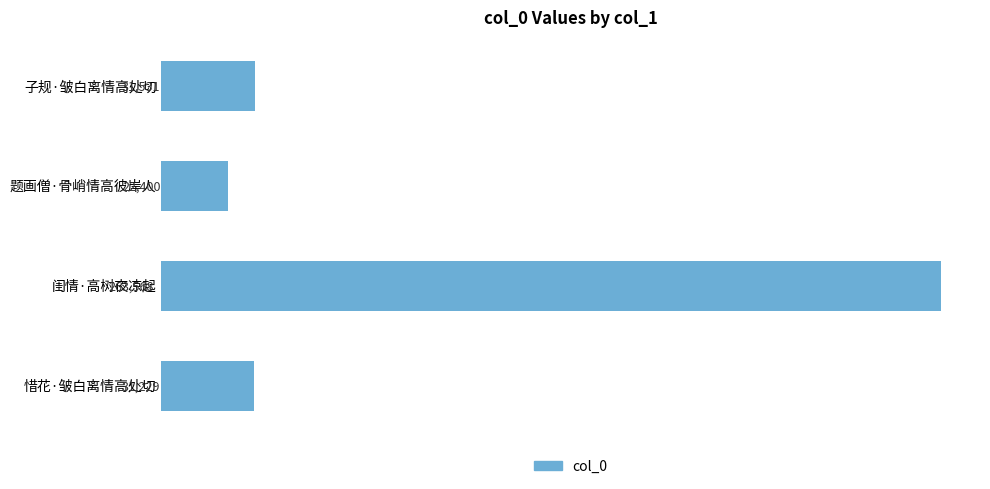

How many data points does each series have?

4